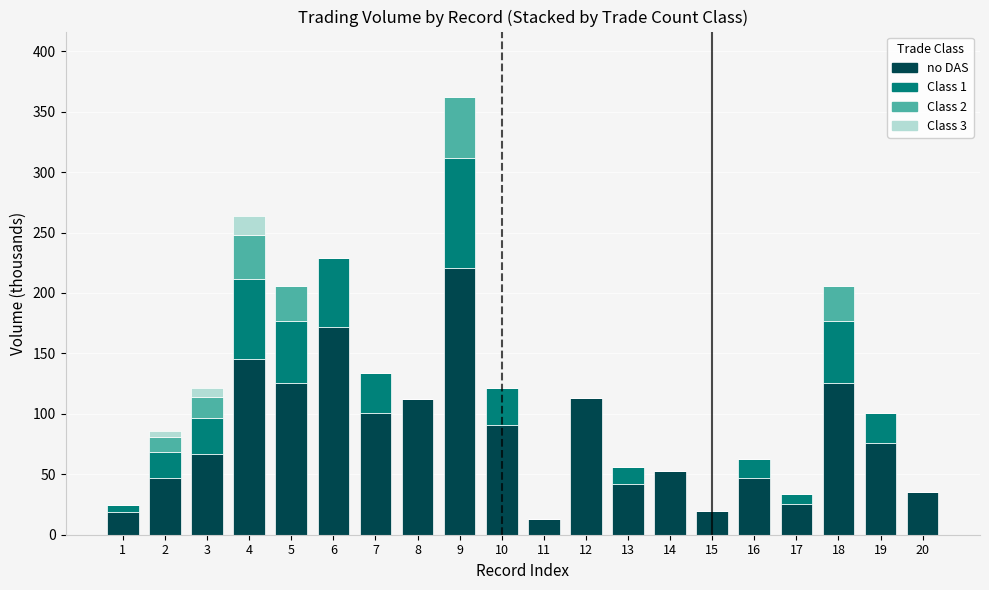

What is the maximum value for no DAS?

220.8